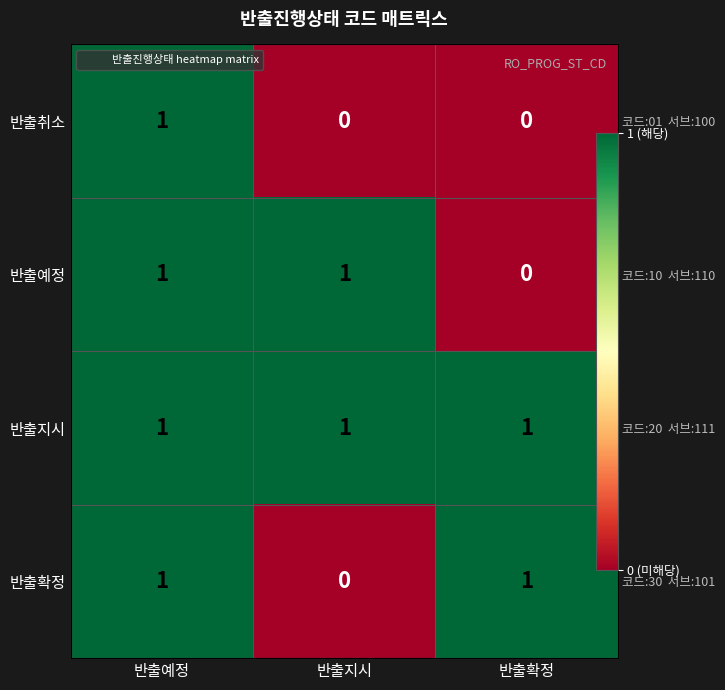

Read the 반출지시 value at 반출예정.

1